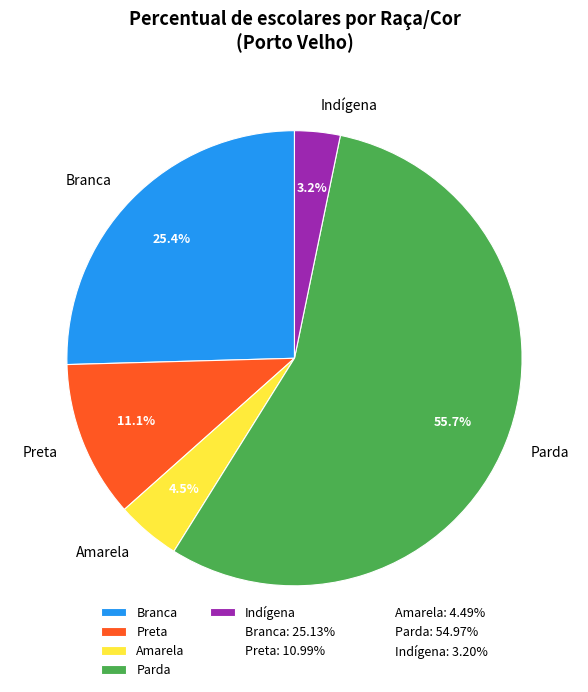

How many slices are in this pie chart?

5